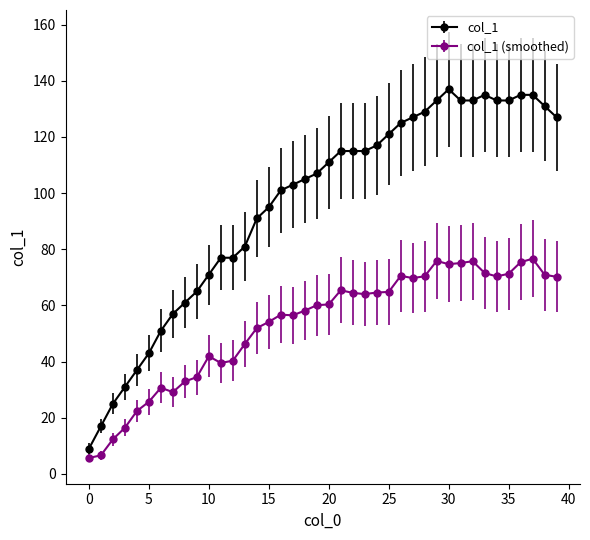

List the series in order of their overall mean, lowest first.

col_1 (smoothed), col_1